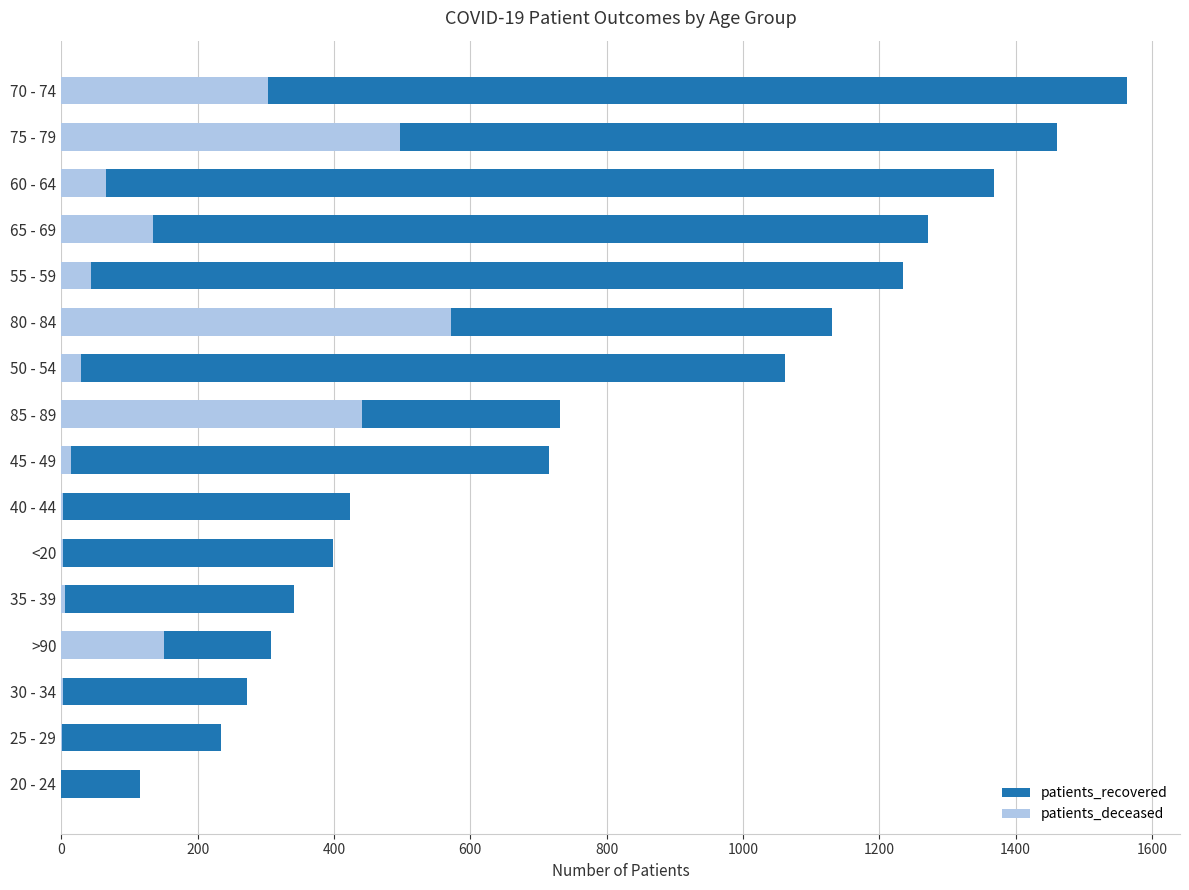

What is the average value of the patients_recovered series?

789